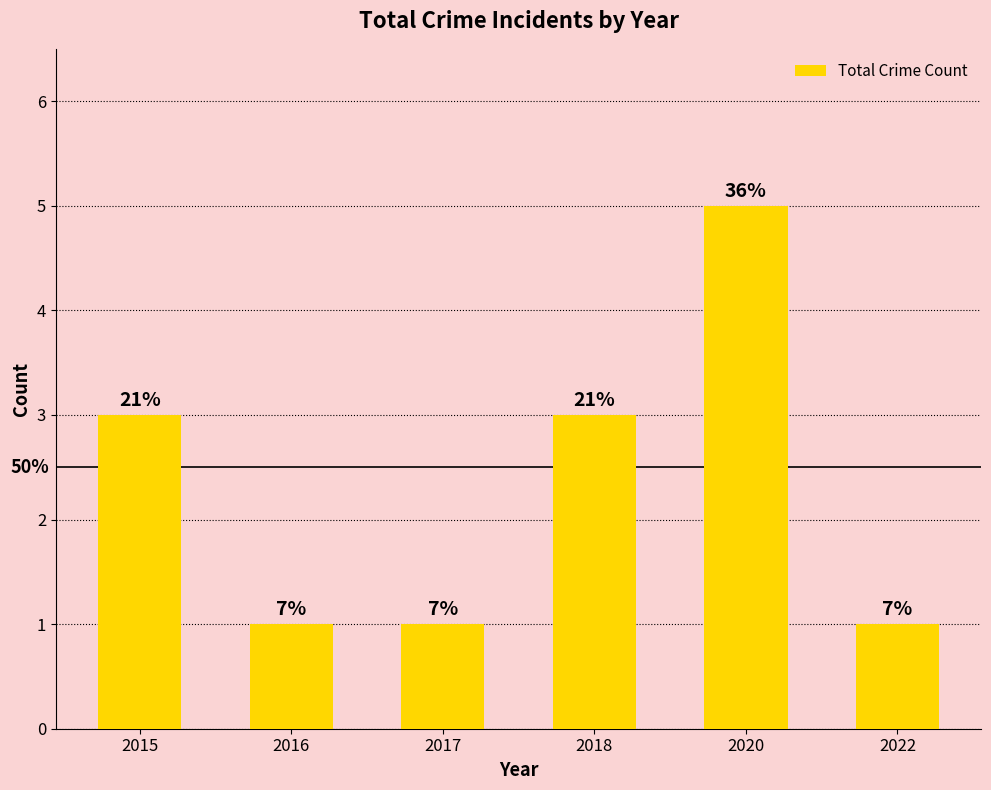

How many bars are there in total?

6